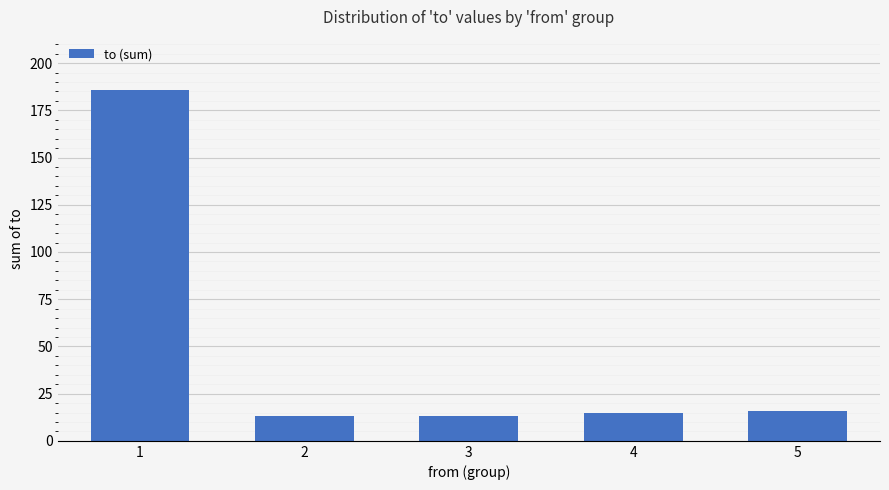

The value at 5 is 16. True or false?

True